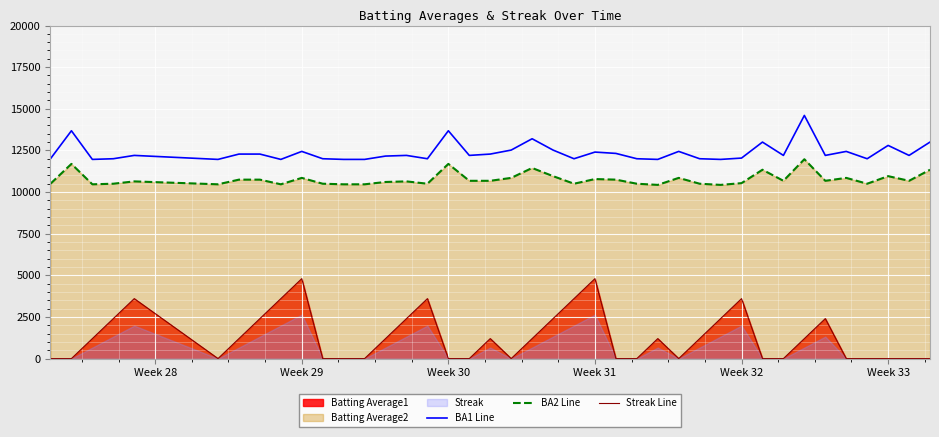

How many lines are shown in the chart?

3